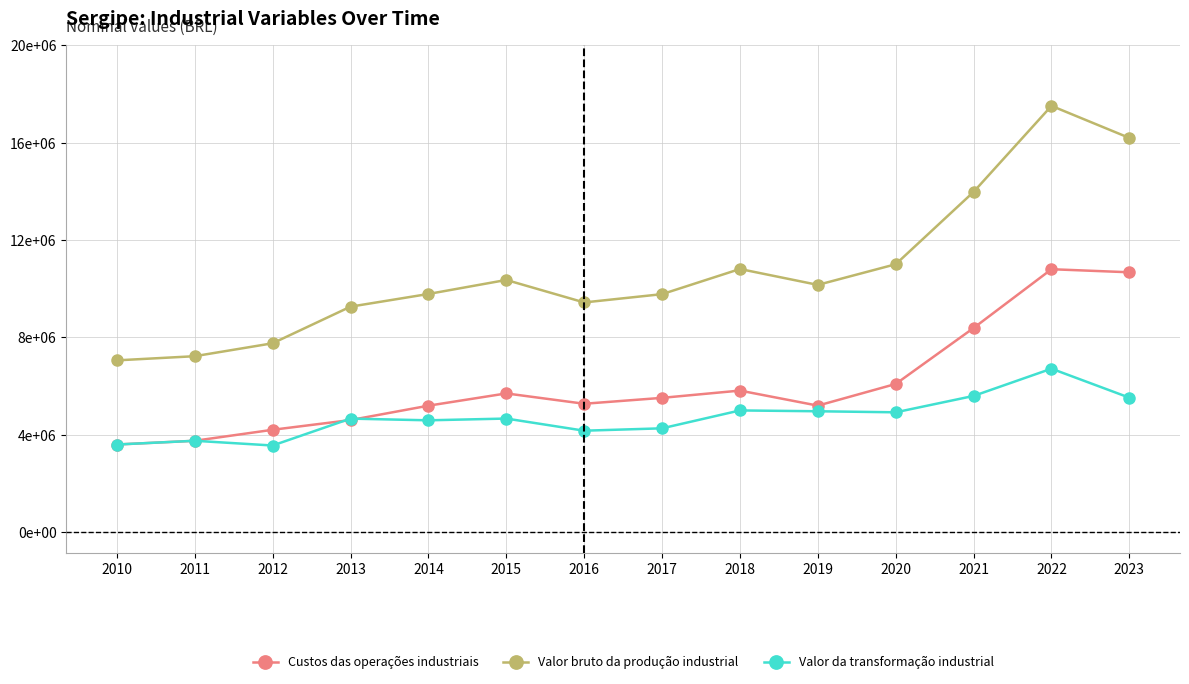

What is the value of the Valor da transformação industrial point at the 2nd from the left?

3750287